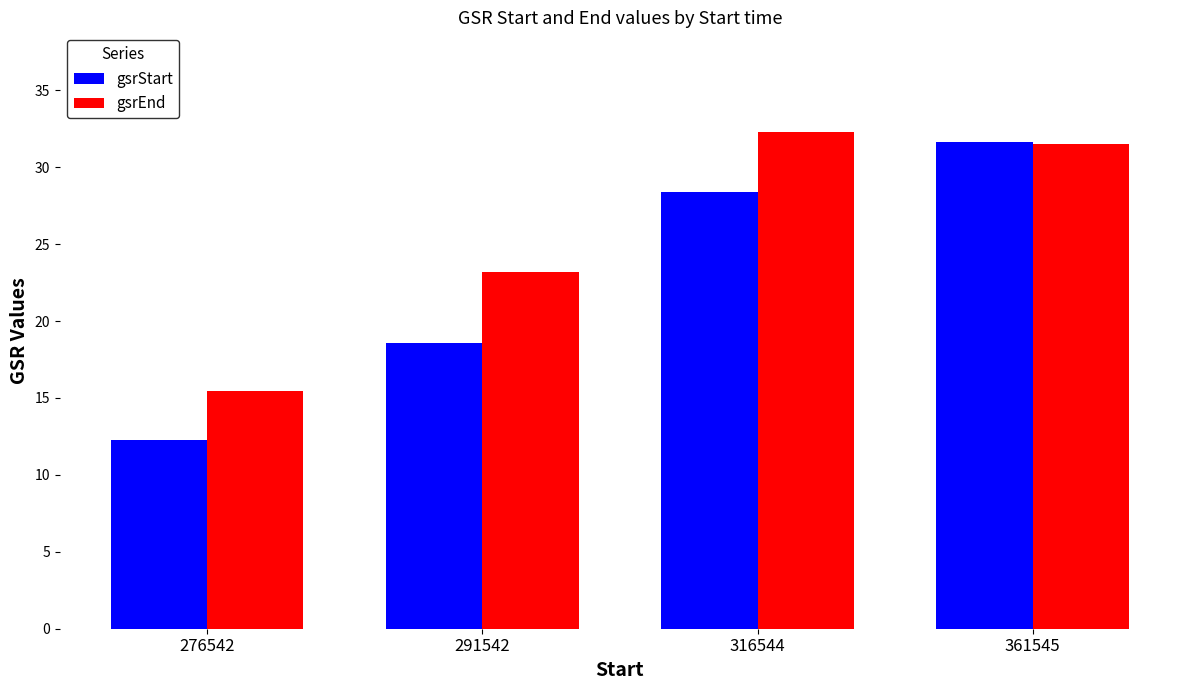

What is the sum of all gsrStart values?

90.9